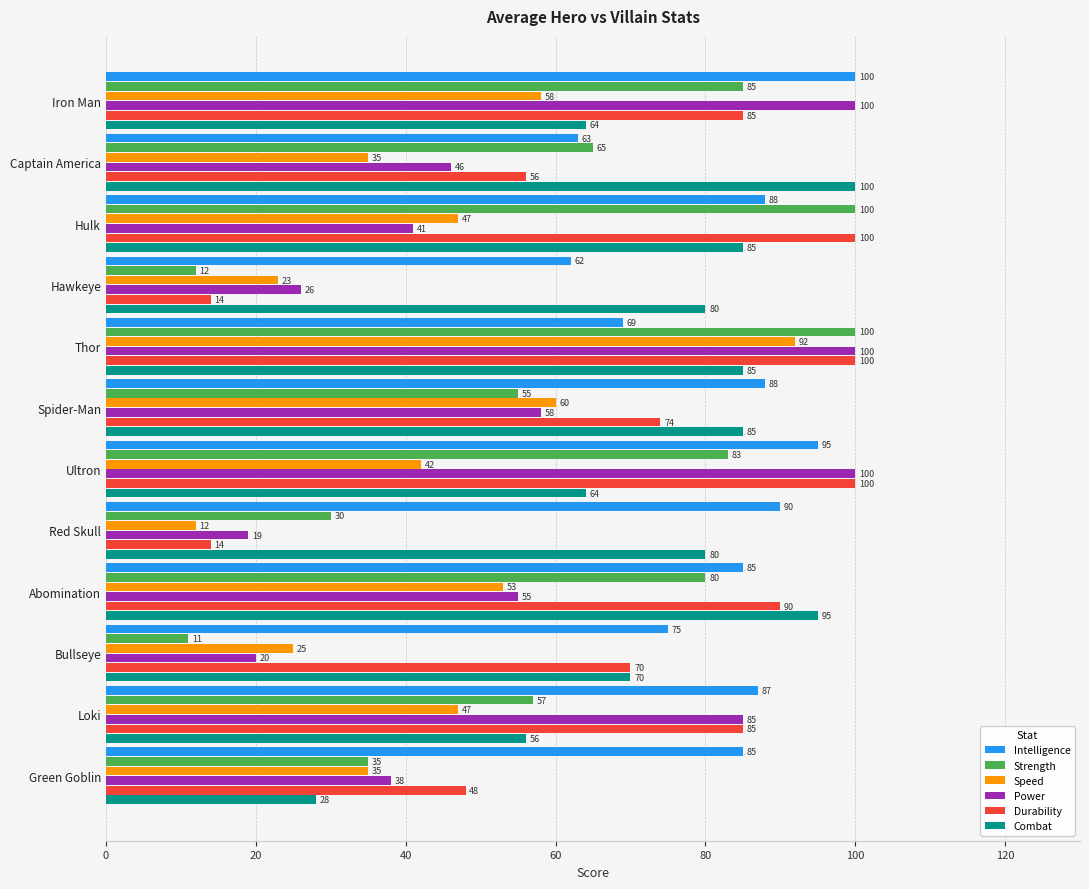

Which category has the highest value in the Speed series?

Thor